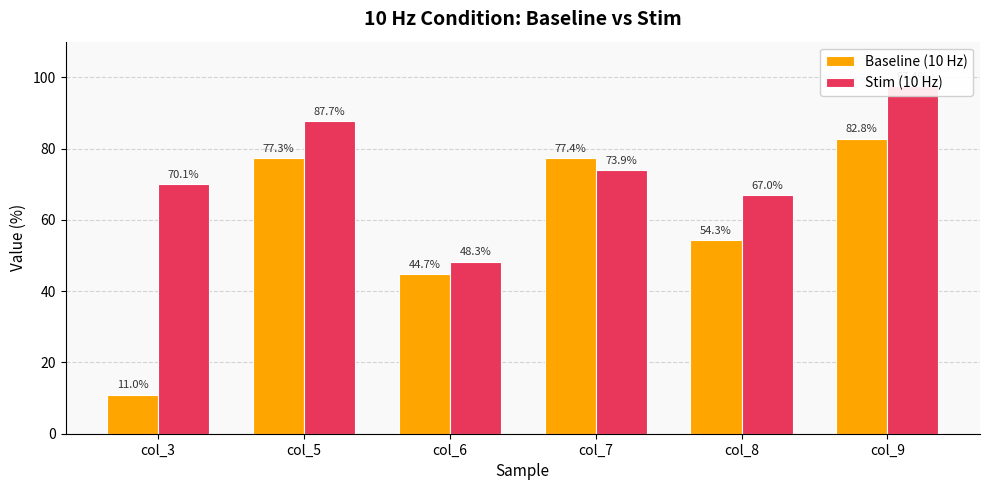

What is the sum of all Baseline (10 Hz) values?

347.5